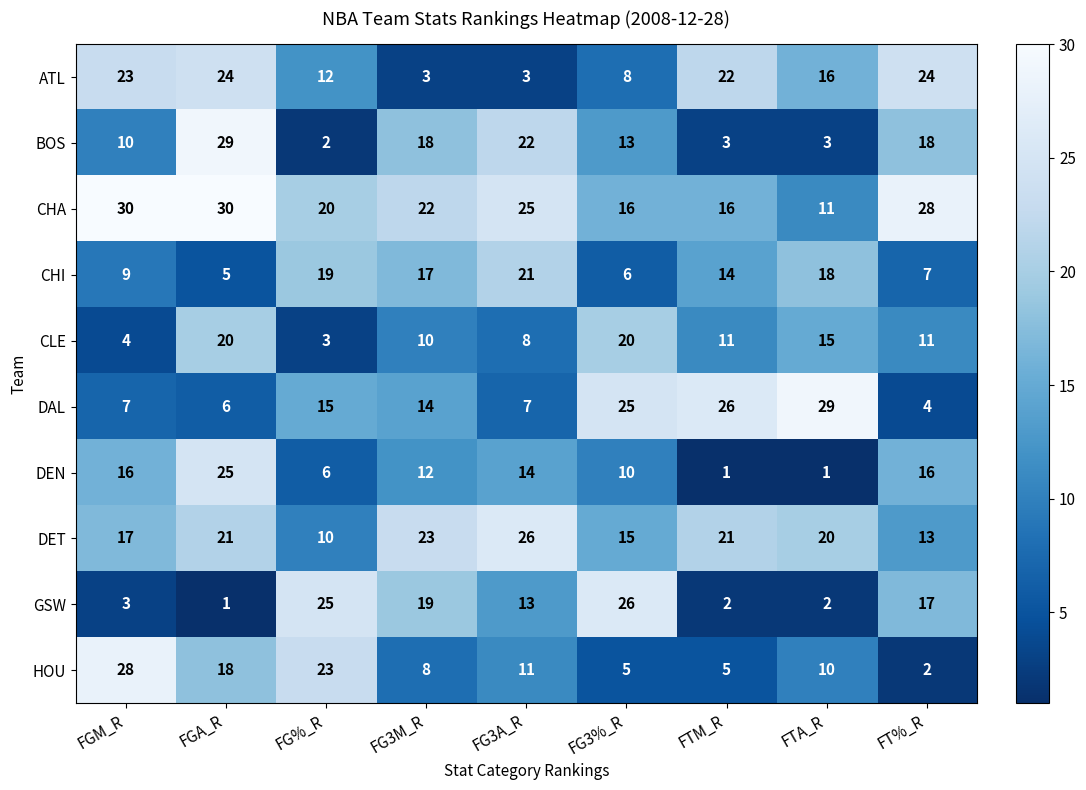

What is the approximate value of GSW at FG3%_R, to the nearest 5?

25